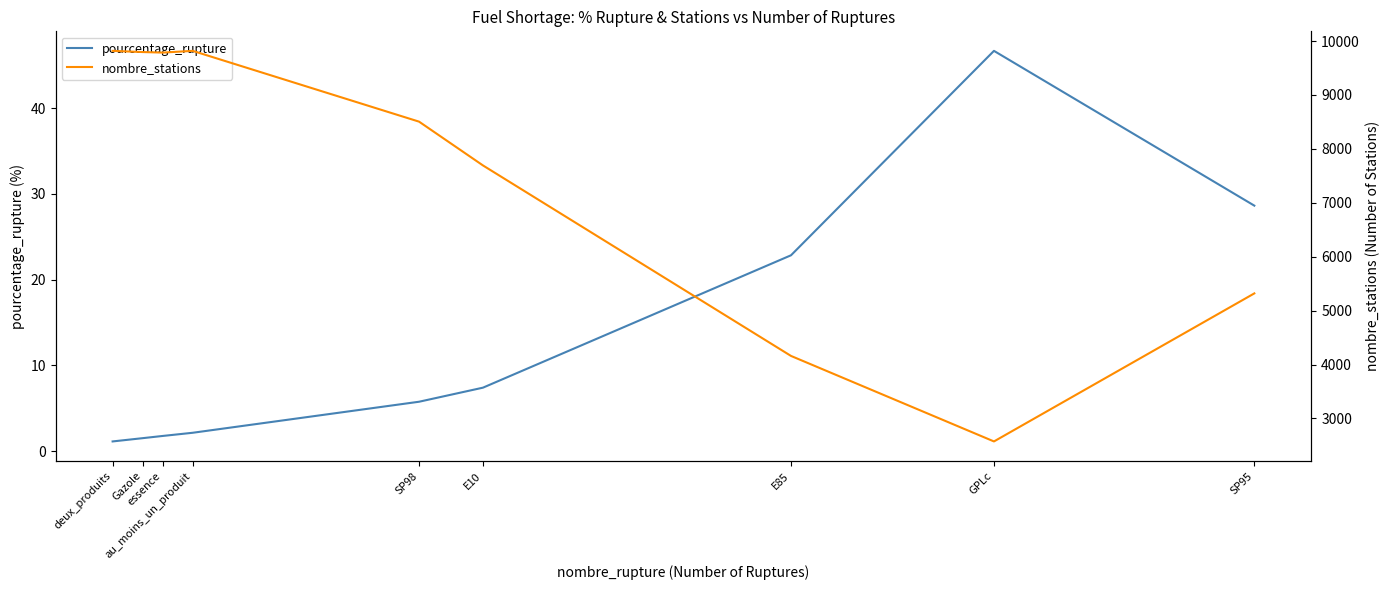

What is the sum of all pourcentage_rupture values?

117.9